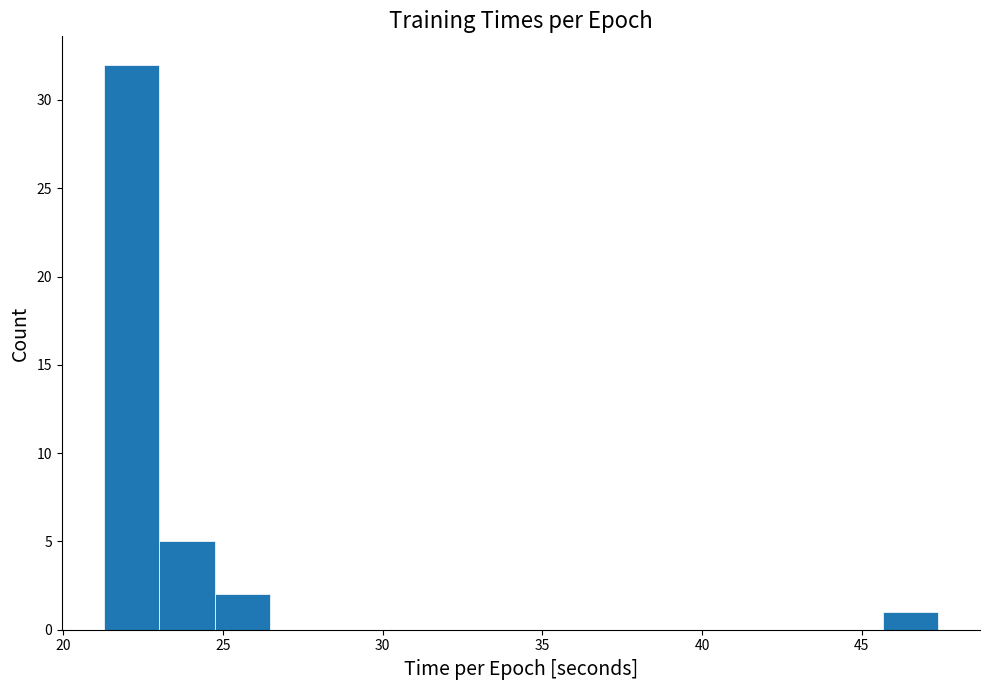

Read against the x-axis, roughly where is the centre of the tallest bar?

22.0